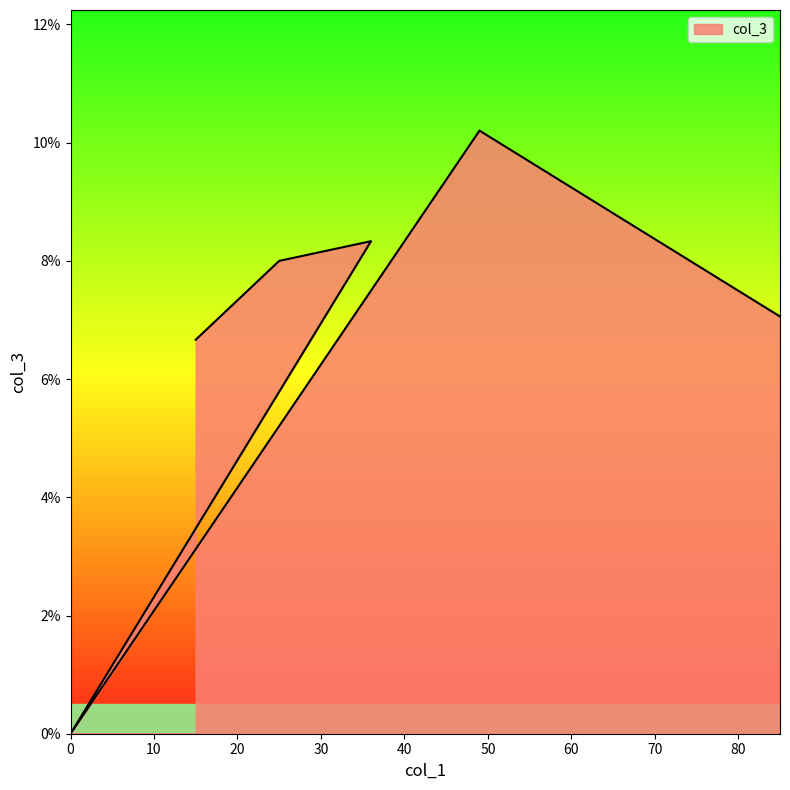

How many points are higher than both their immediate neighbors (excluding endpoints)?

2